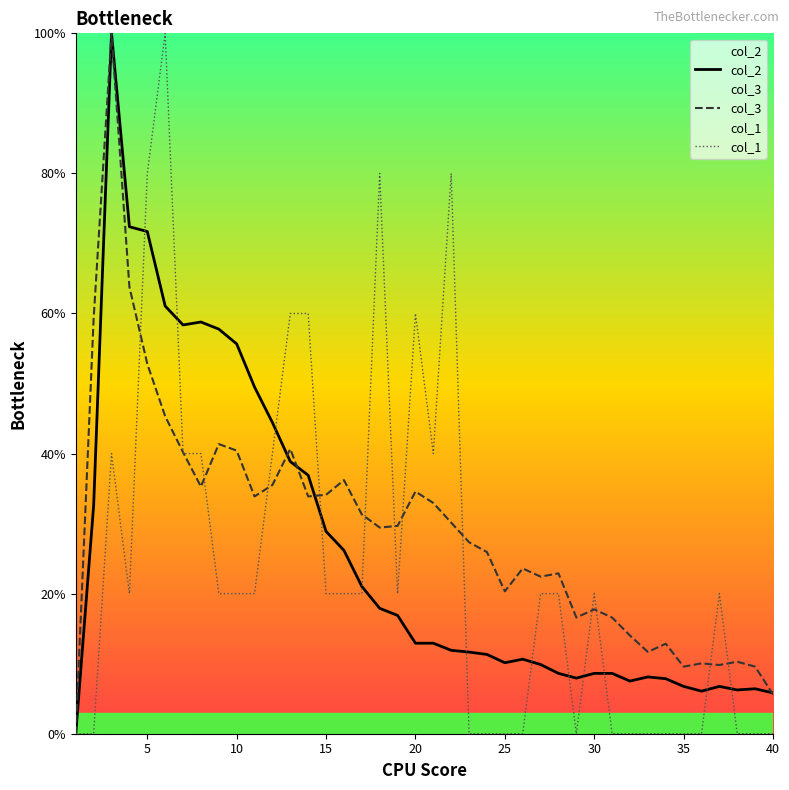

What is the total value across all series at 25?

30.5